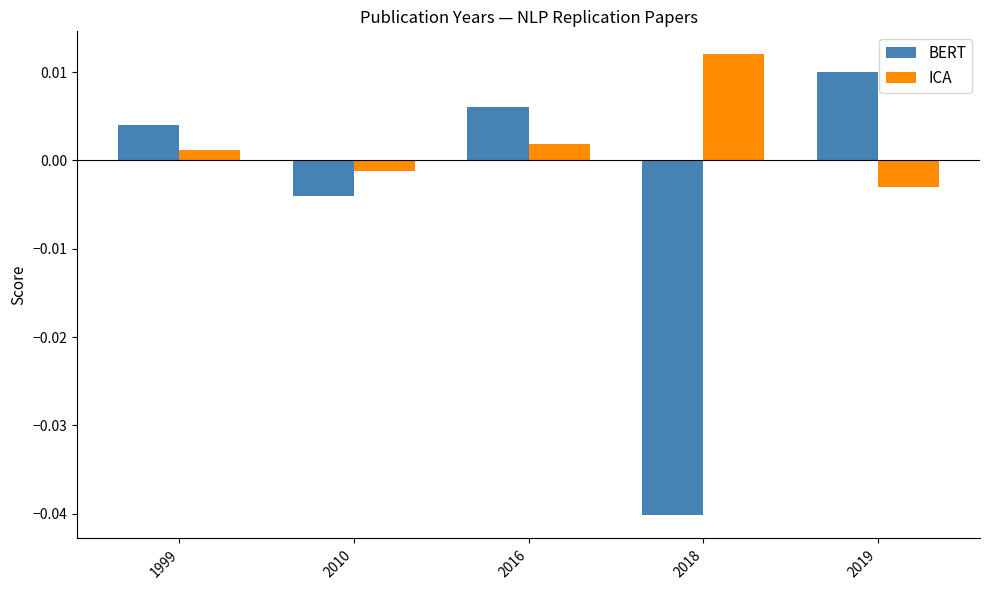

At how many categories does at least one series exceed 0?

4